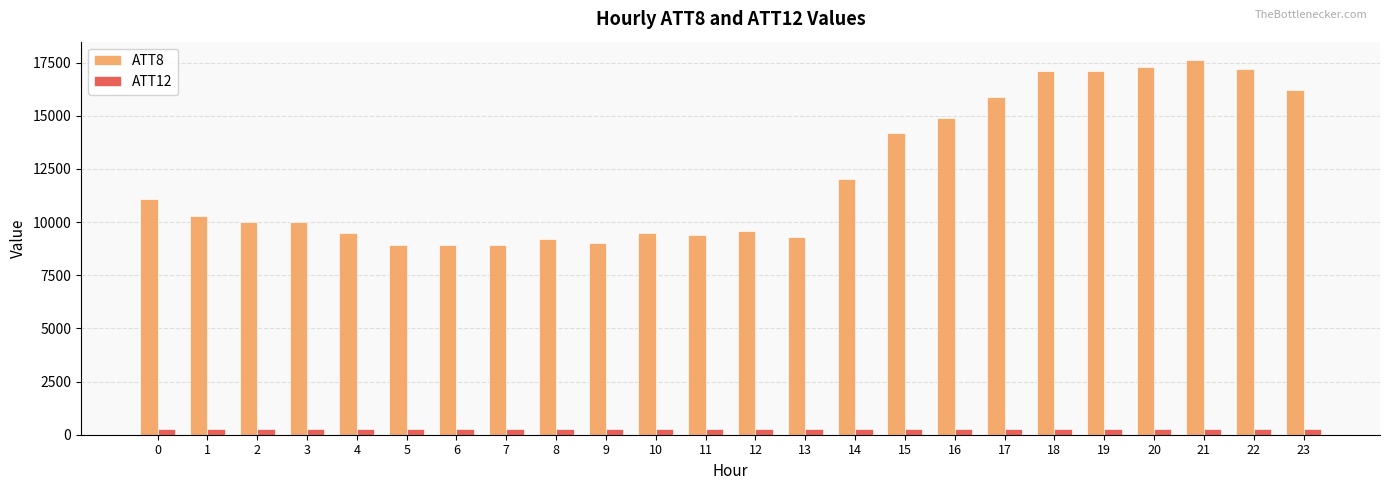

At which label is ATT8 closest to 13250?

15